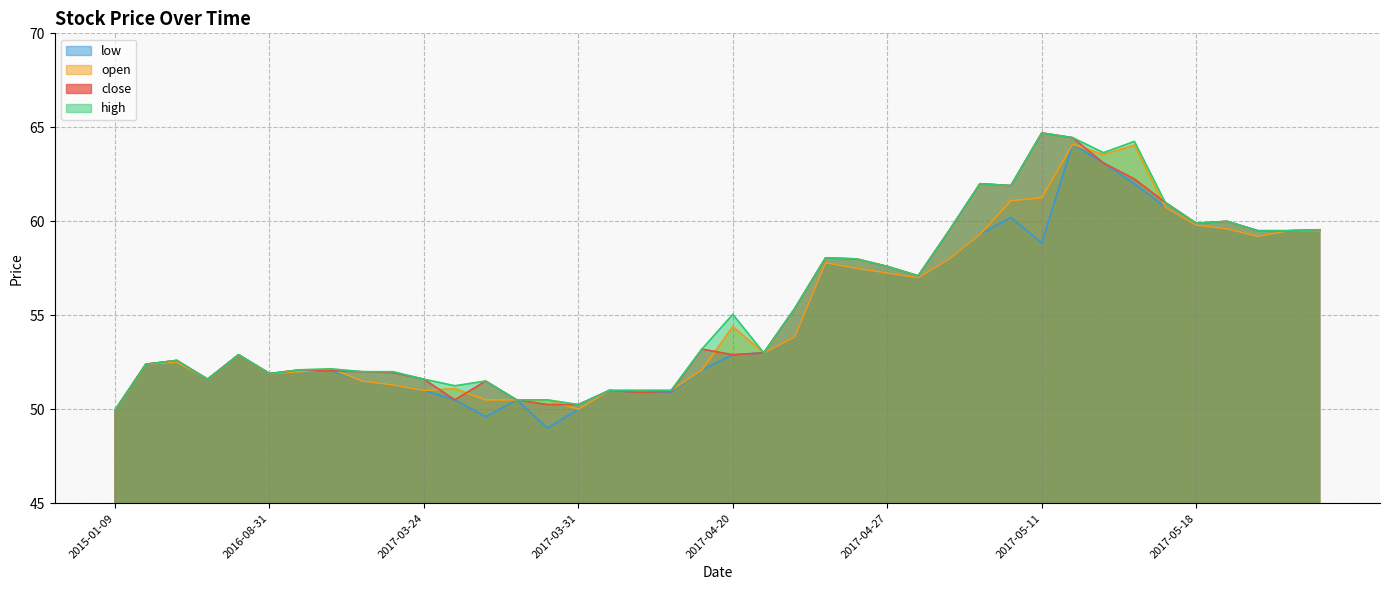

What is the maximum value for low?

64.1